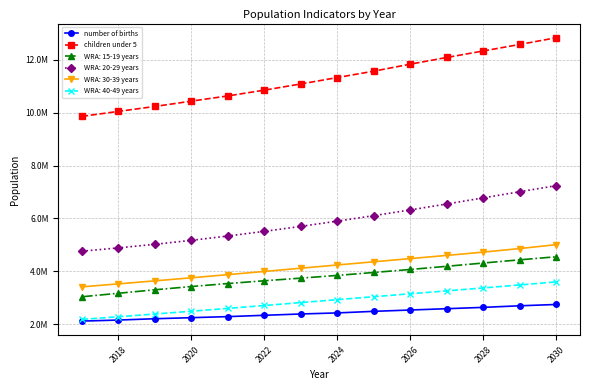

At how many categories does at least one series exceed 7075275?

14